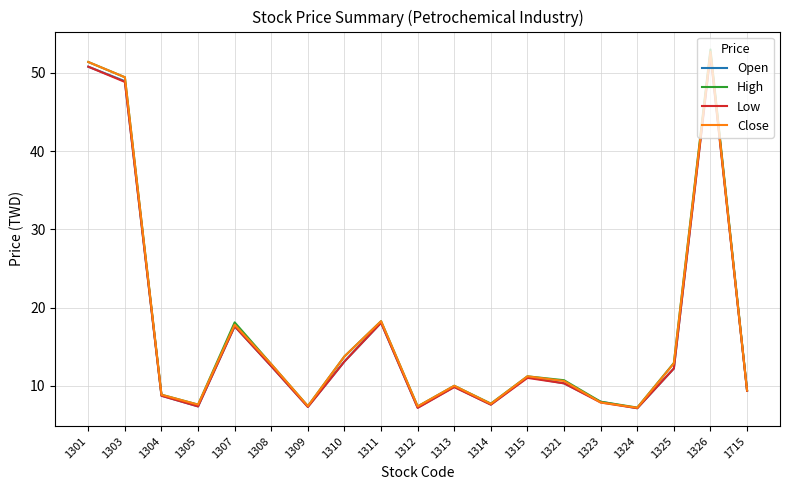

How many interior local peaks does the High series have?

5